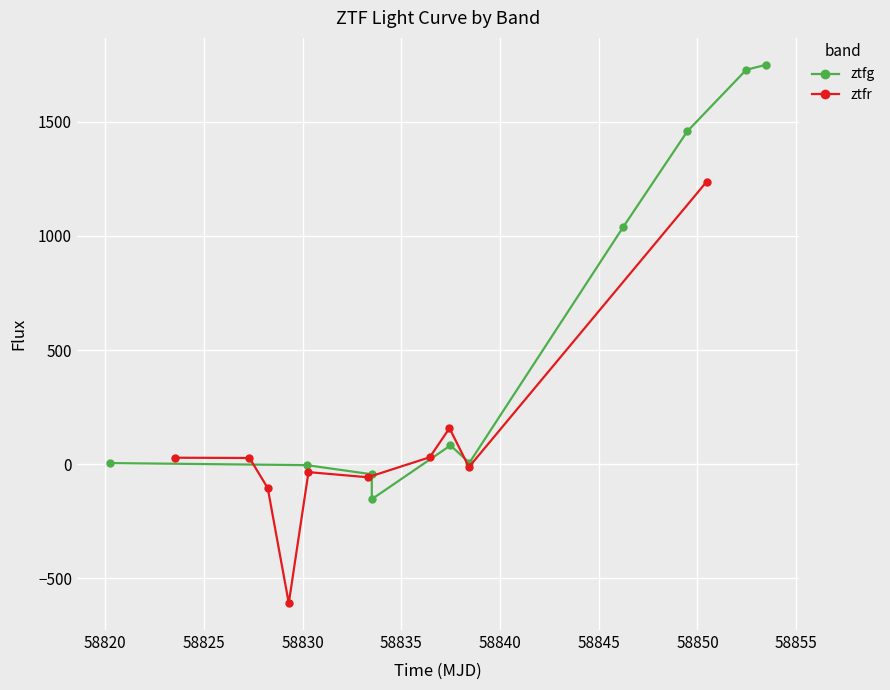

What is the maximum value for ztfg?

1749.5